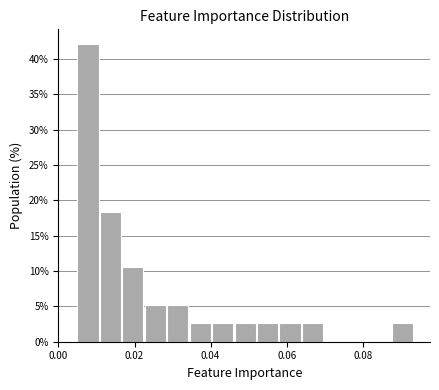

Around what value on the x-axis is the tallest bar? Give the approximate position of its centre, as read against the axis.

0.008